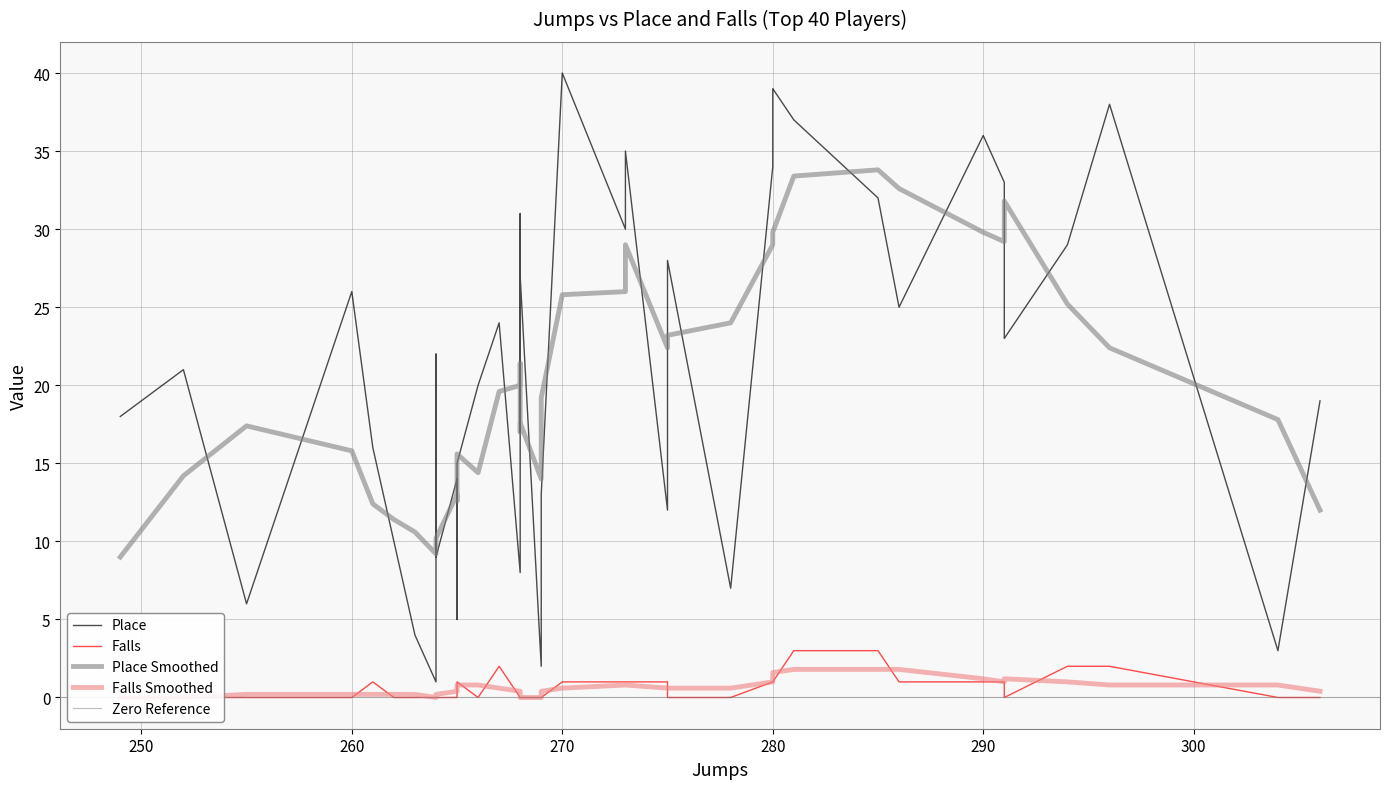

How many values in the Place series are below 21?

20